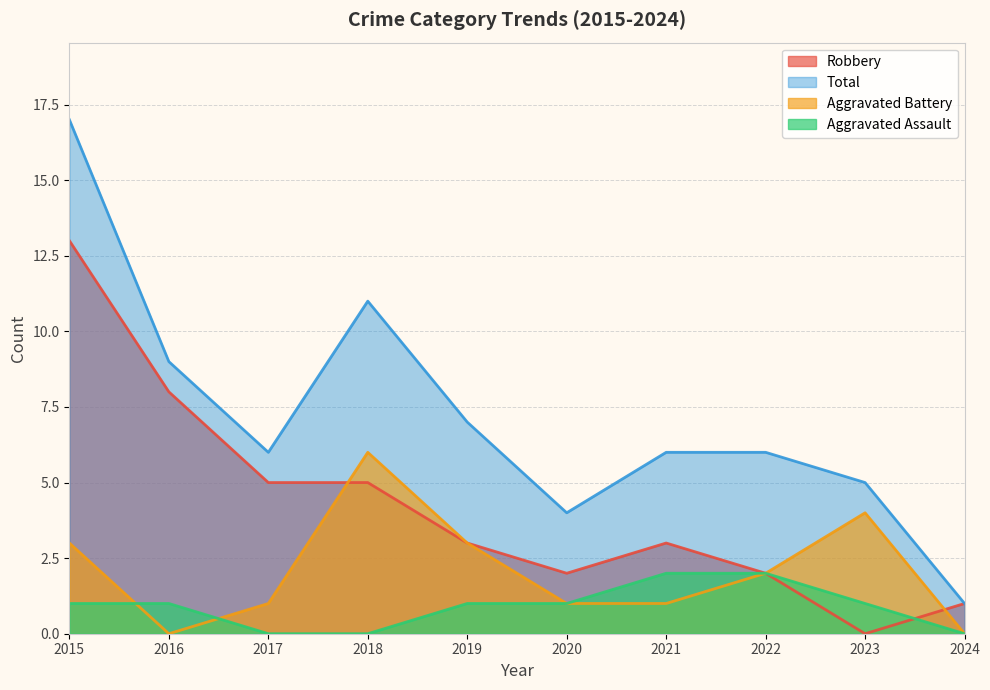

What value does the Total series have at 2015, to the nearest 10?

20